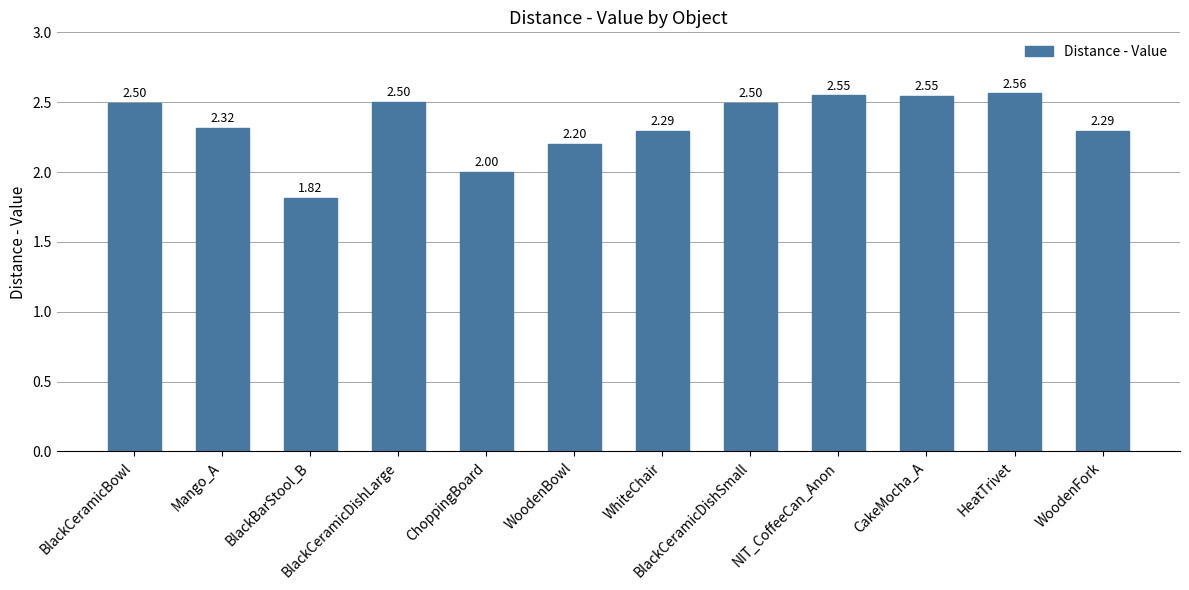

Which has a higher value, CakeMocha_A or HeatTrivet?

HeatTrivet